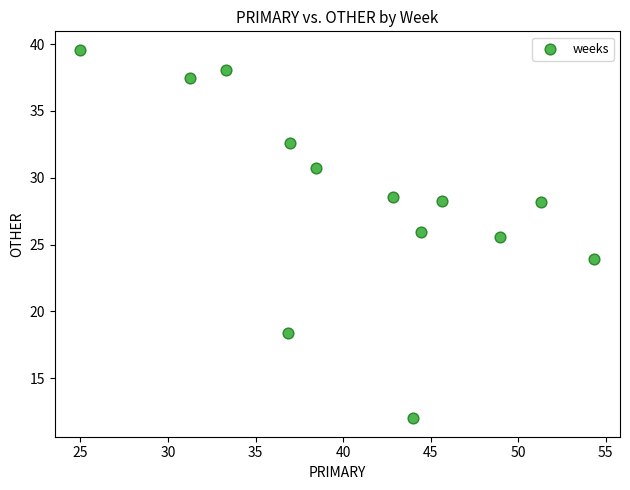

What is the range of X values (max minus min)?

29.3